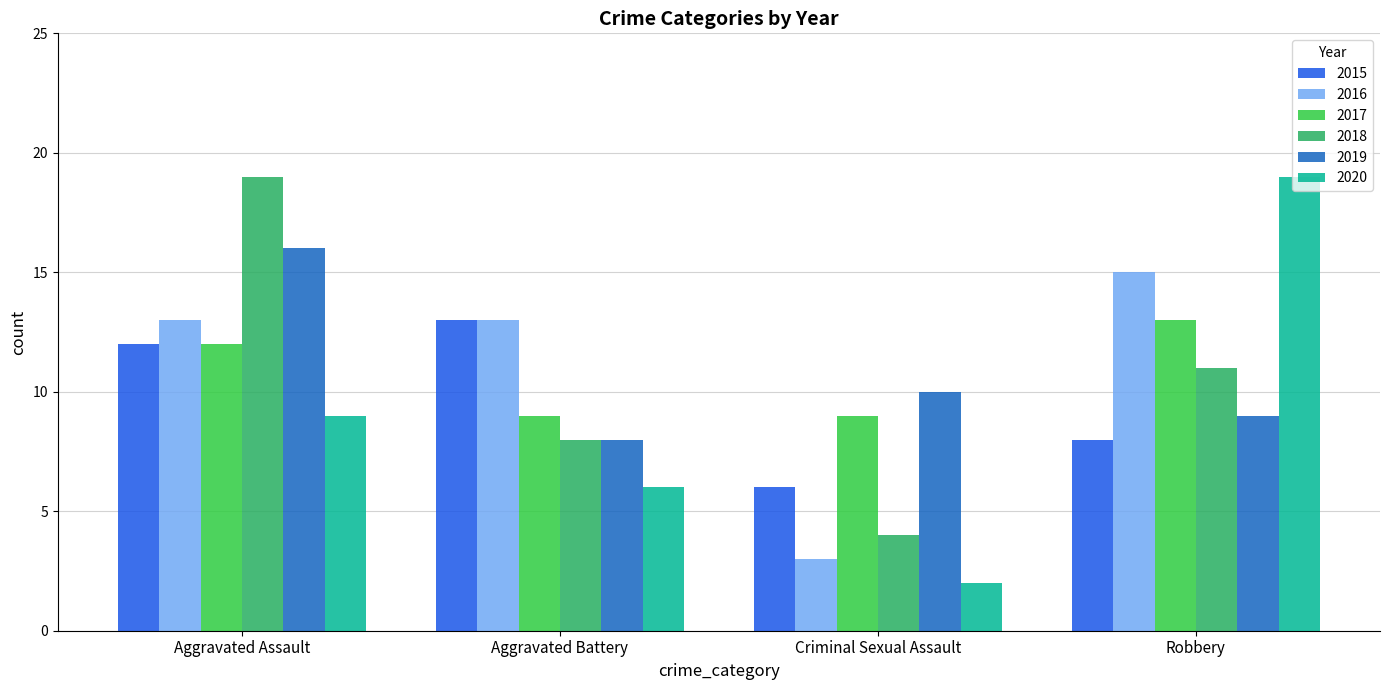

At how many categories does at least one series exceed 17?

2